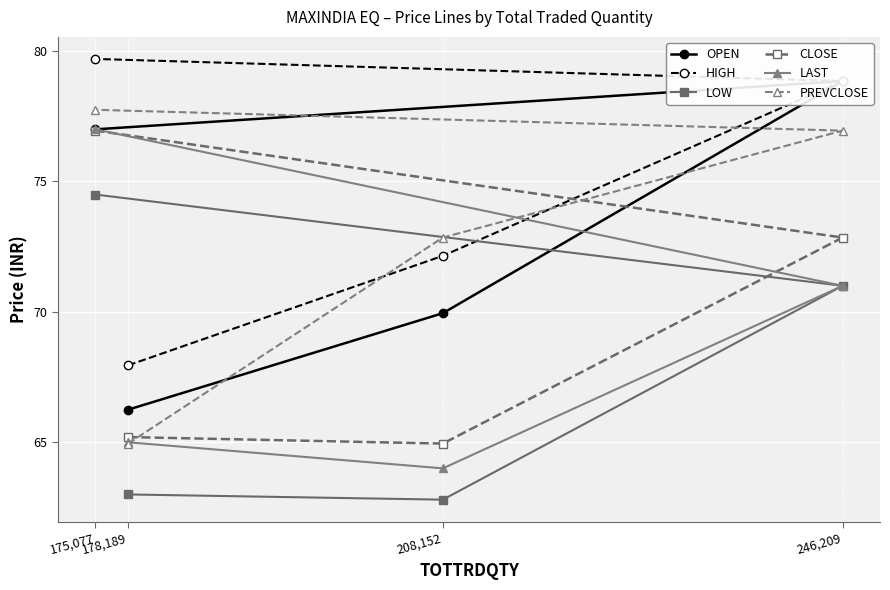

What is the average value of the LAST series?

69.2